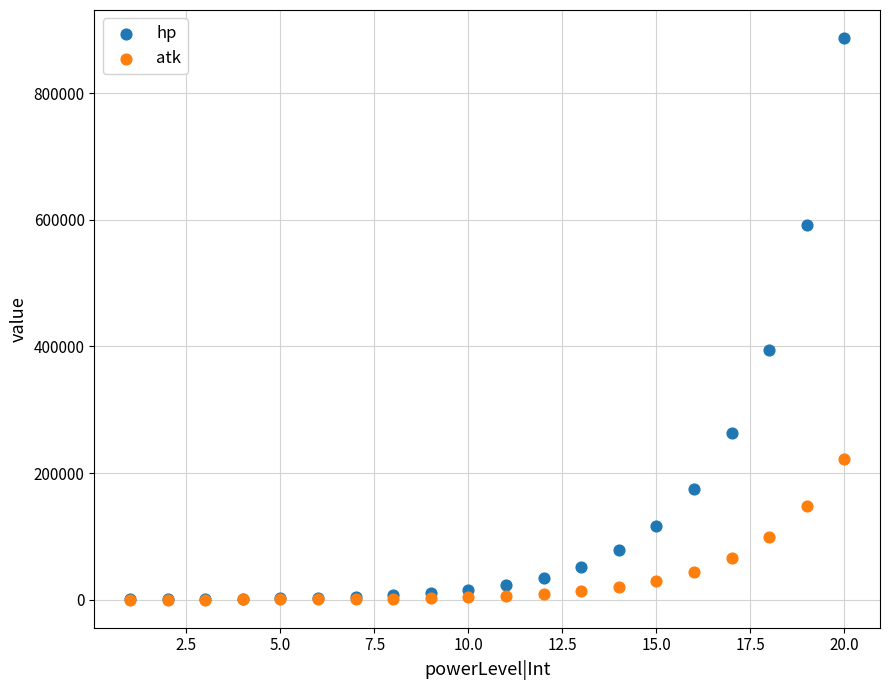

In the hp series, what Y value is closest to 443567?

394105